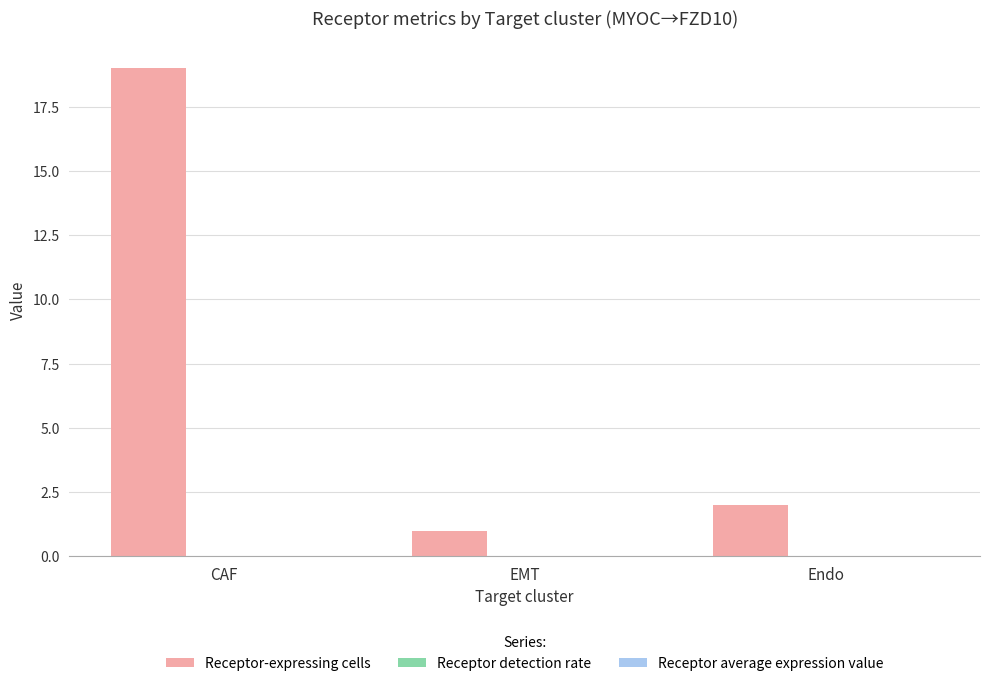

The value of Receptor-expressing cells at CAF is 27.8. True or false?

False